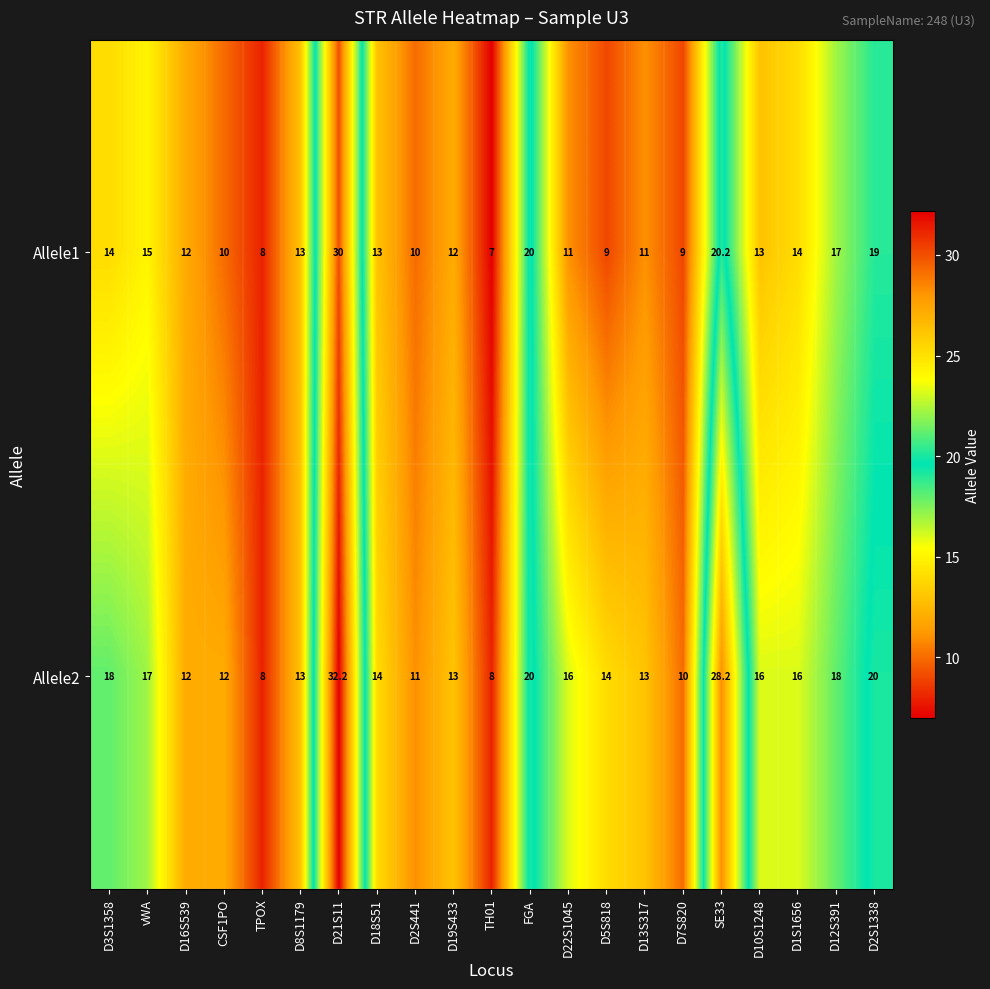

Which series has the widest spread of values?

Allele2